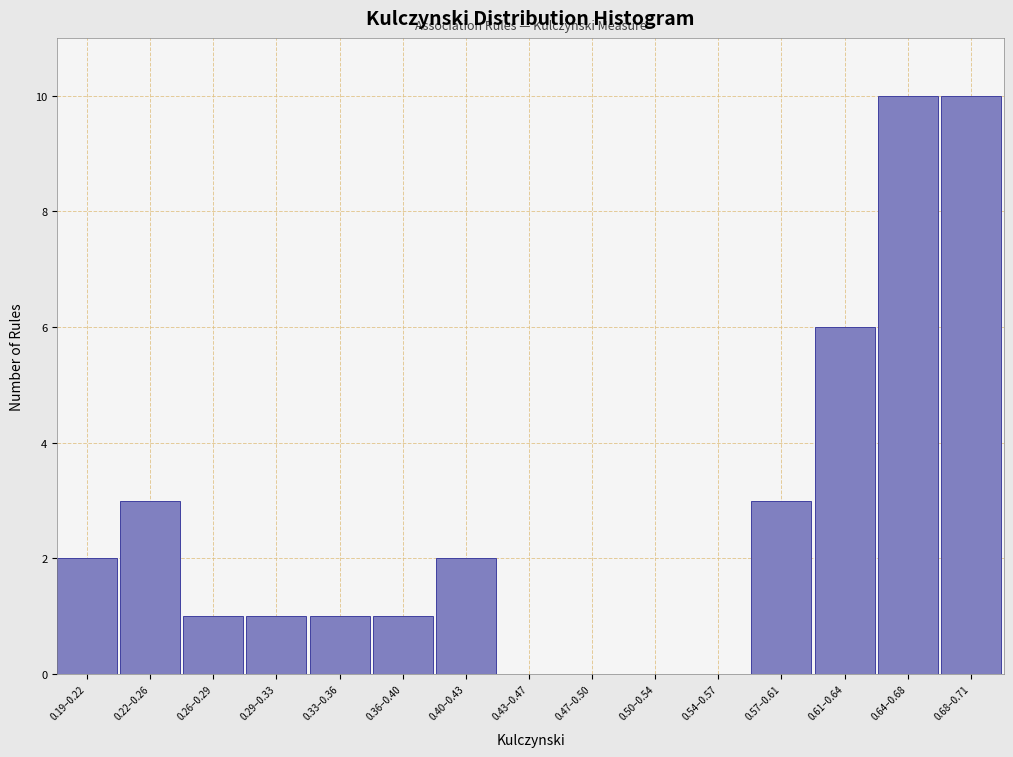

Reading right to left, extract all data points from this chart.

0.68–0.71=10	0.64–0.68=10	0.61–0.64=6	0.57–0.61=3	0.54–0.57=0	0.50–0.54=0	0.47–0.50=0	0.43–0.47=0	0.40–0.43=2	0.36–0.40=1	0.33–0.36=1	0.29–0.33=1	0.26–0.29=1	0.22–0.26=3	0.19–0.22=2